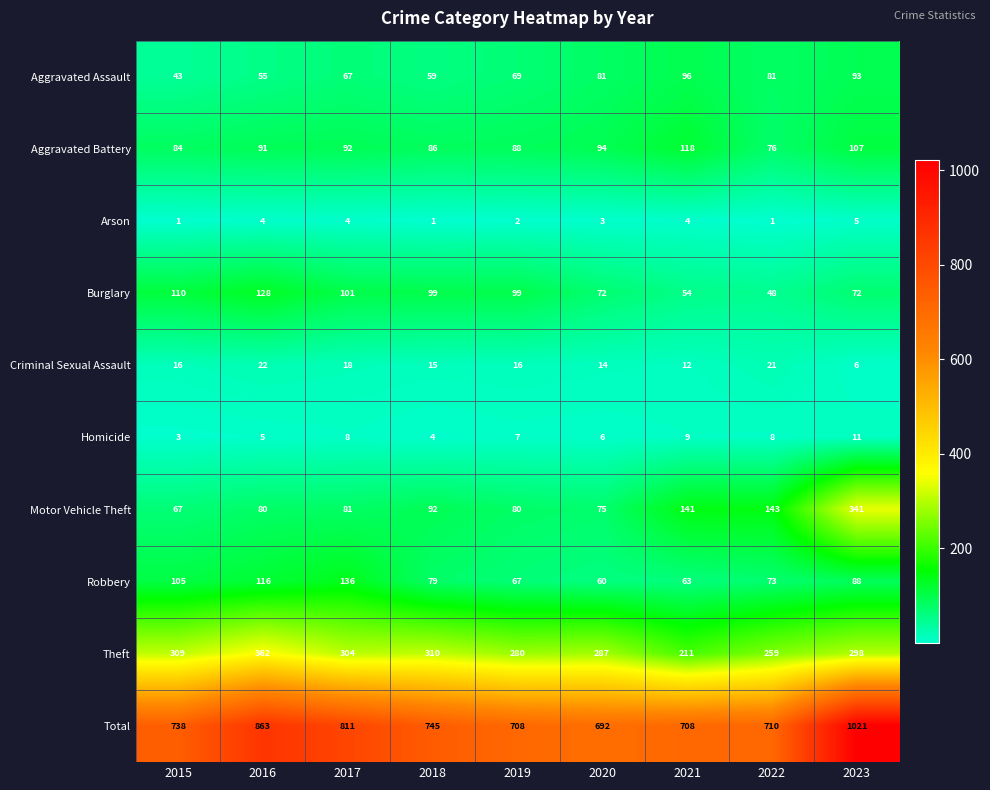

Between 2017 and 2022, which series saw the biggest shift?

Total